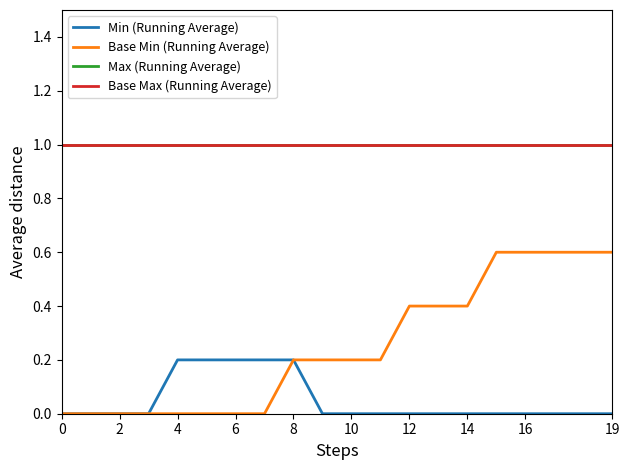

Does the chart have visible grid lines?

No